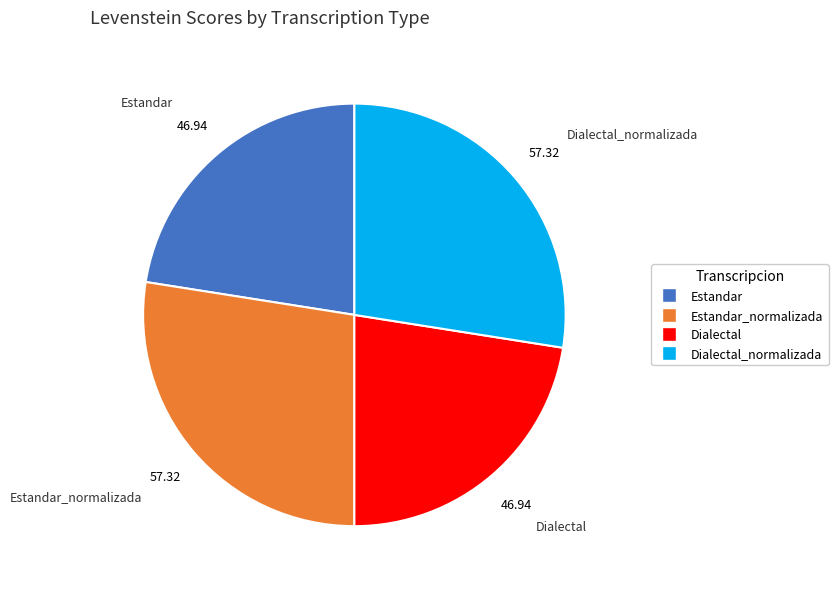

Does any single category account for the majority?

No